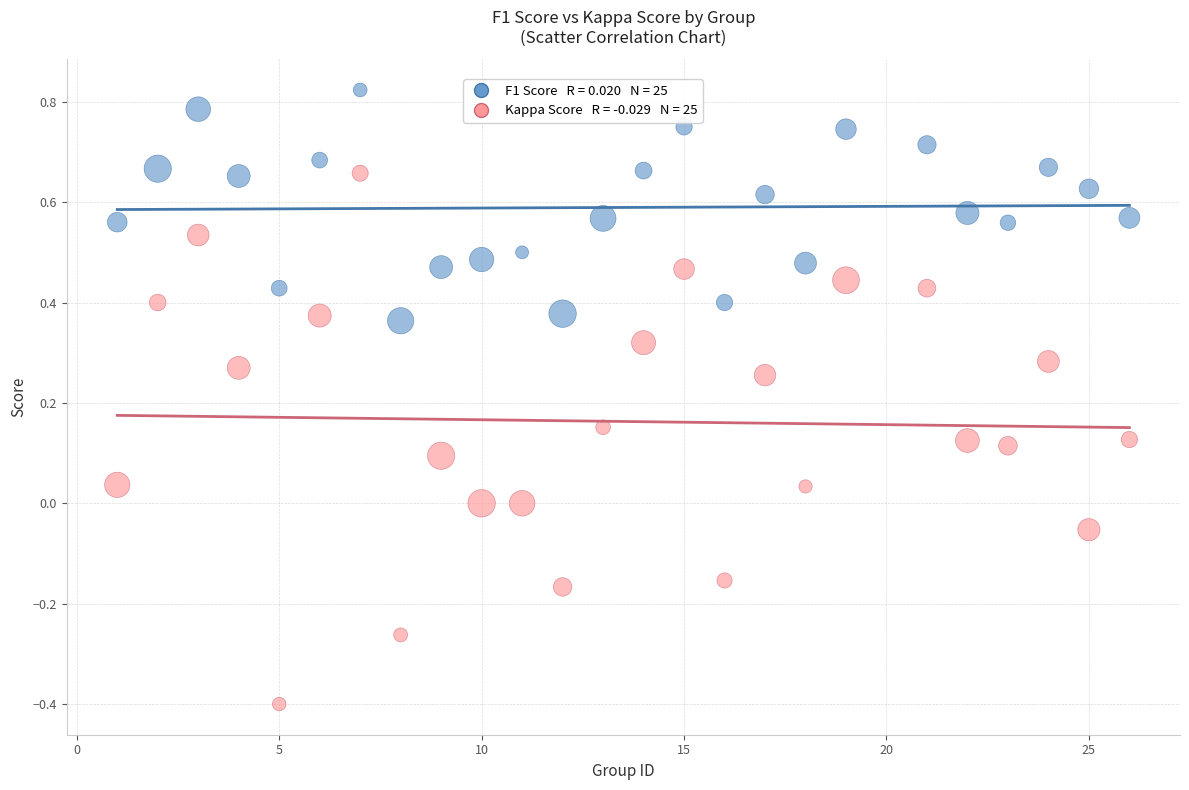

Across all data points, what is the range of Y values (max minus min)?

1.2